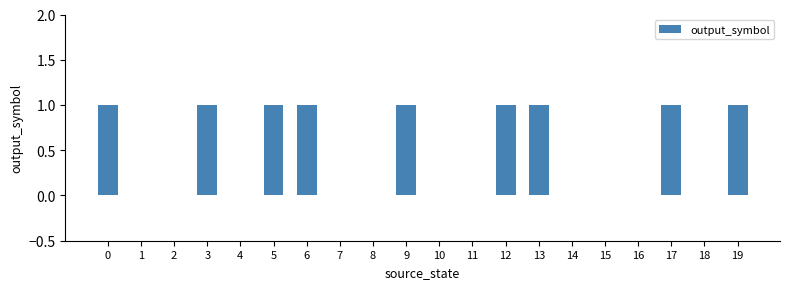

What is the greatest value displayed?

1